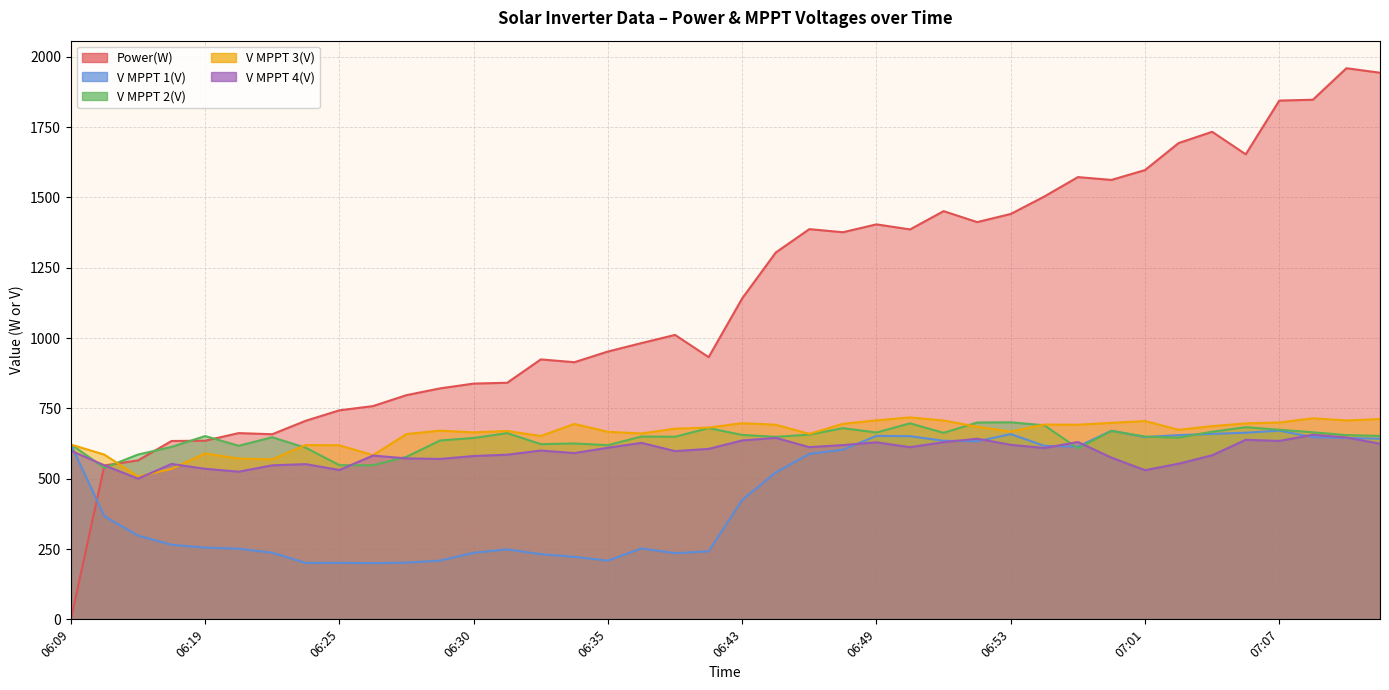

The V MPPT 1(V) series shows 957.2 at 06:53. True or false?

False